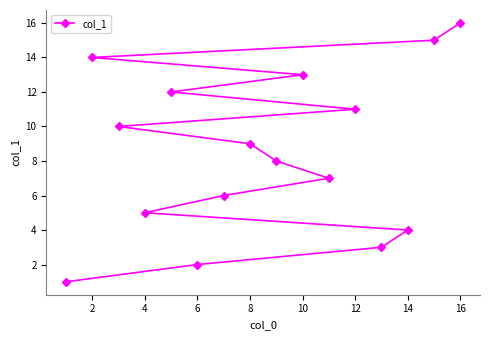

What is the difference between the maximum and minimum values?

15